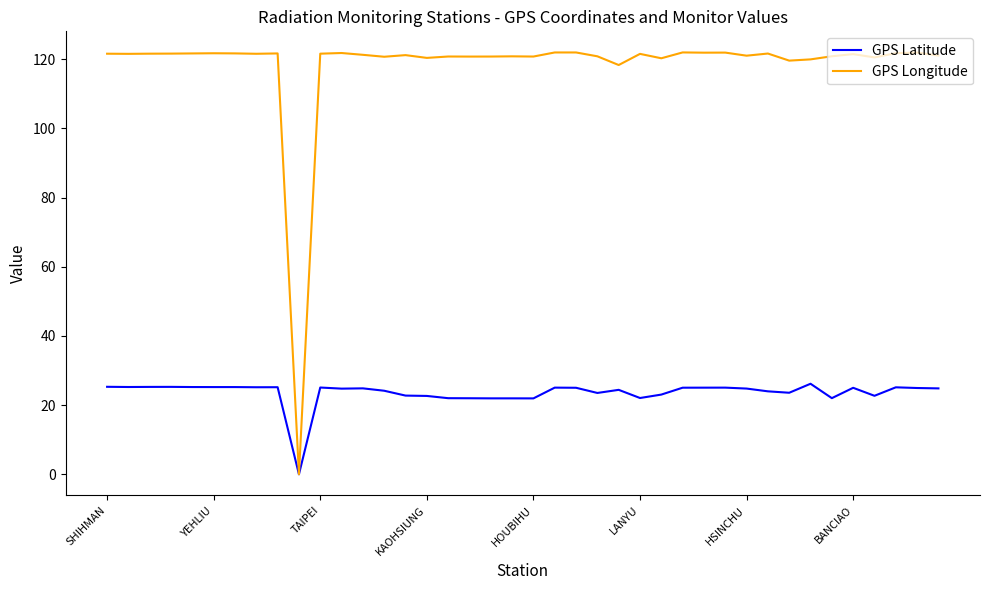

Which series has the largest total across all categories?

GPS Longitude